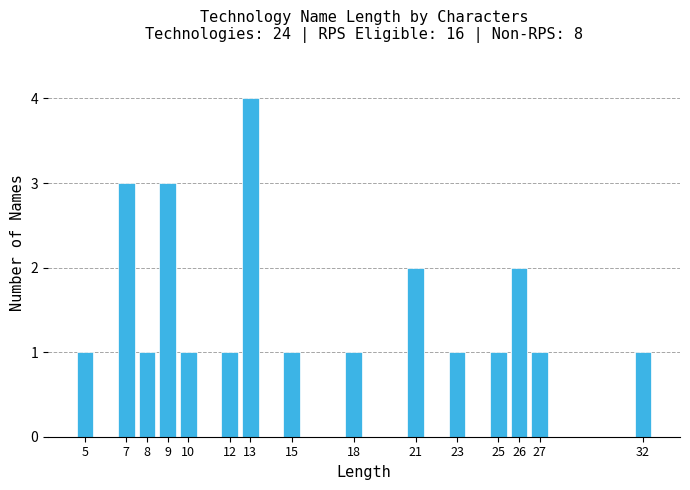

Reading left to right, what are all the values shown in this chart?

1	3	1	3	1	1	4	1	1	2	1	1	2	1	1